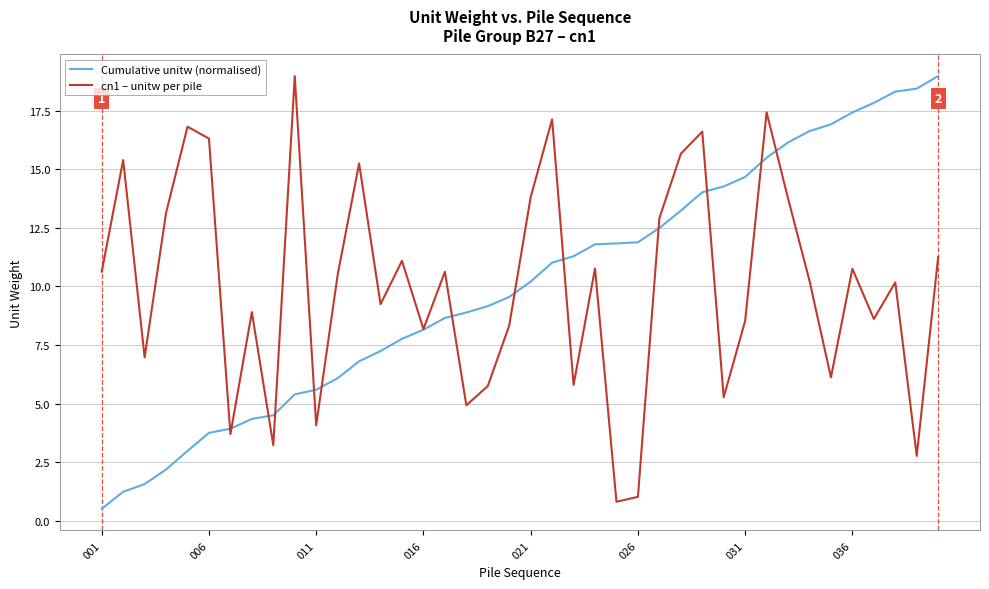

What is the maximum value for Cumulative unitw (normalised)?

19.0